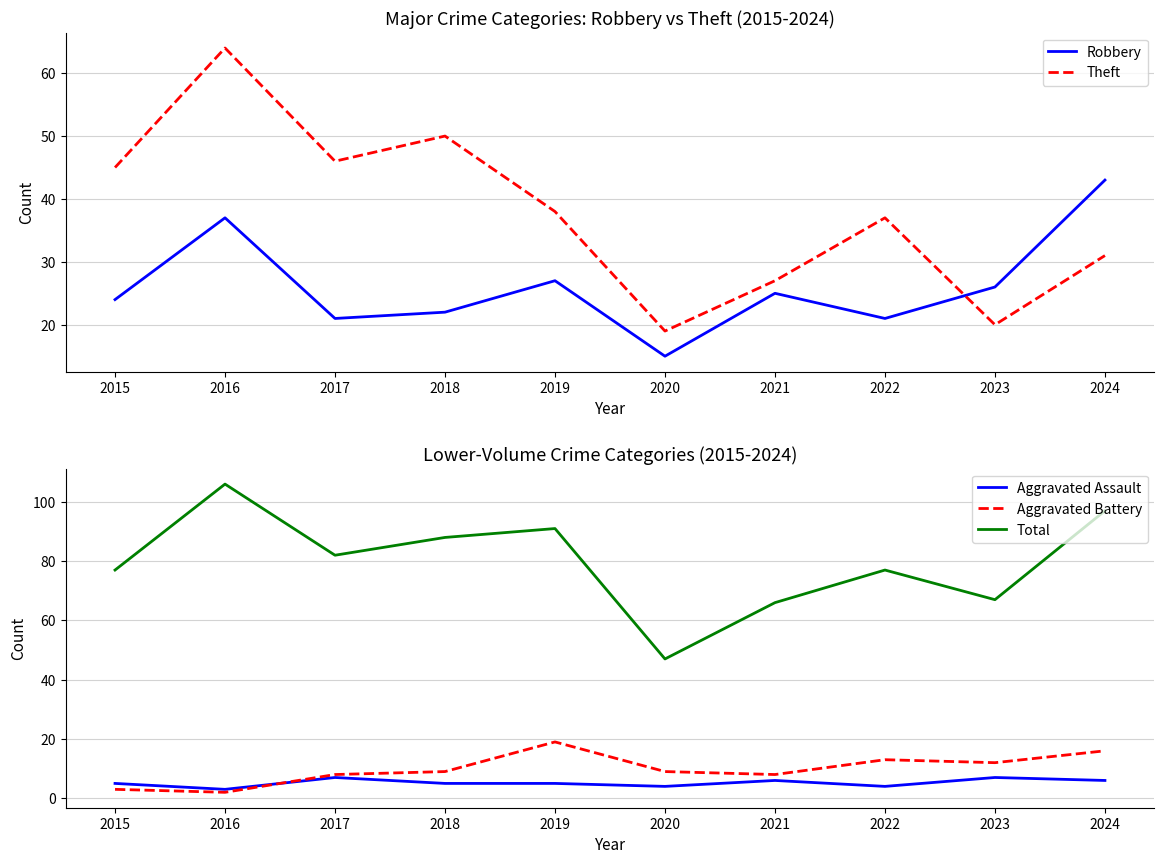

Does the chart display data point markers on the line(s)?

No